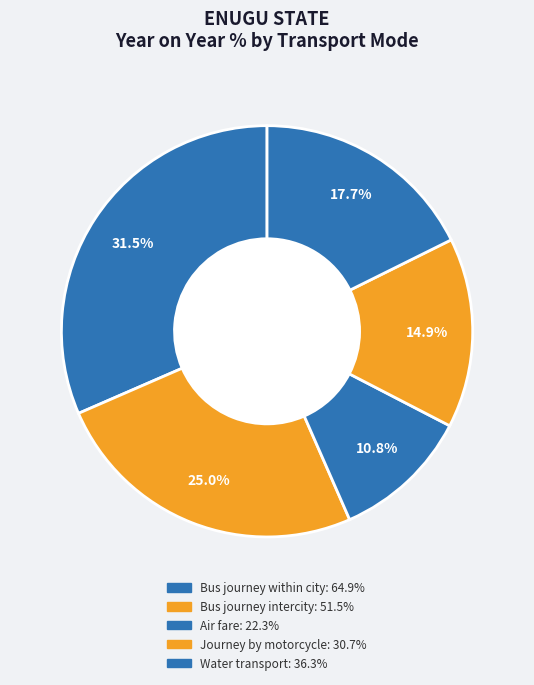

Which category has the biggest portion of the pie?

Bus journey within city